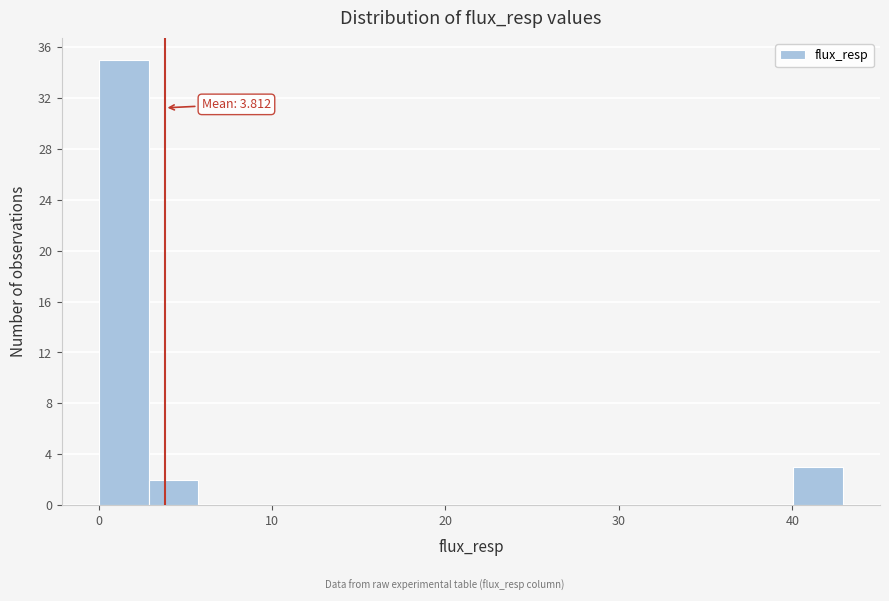

Around what value on the x-axis is the tallest bar? Give the approximate position of its centre, as read against the axis.

1